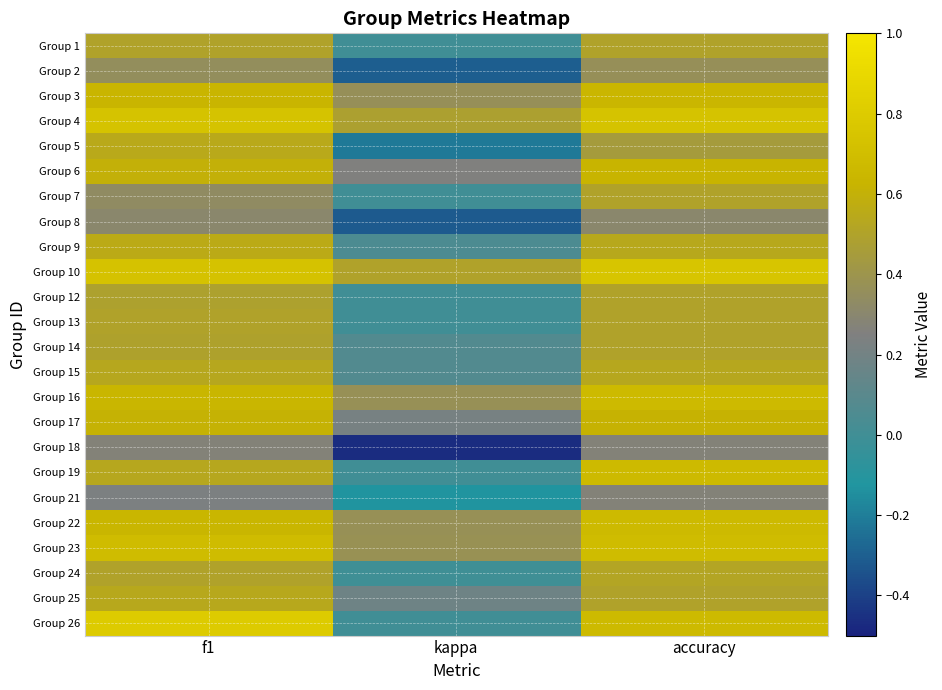

What is the smallest value displayed?

-0.5